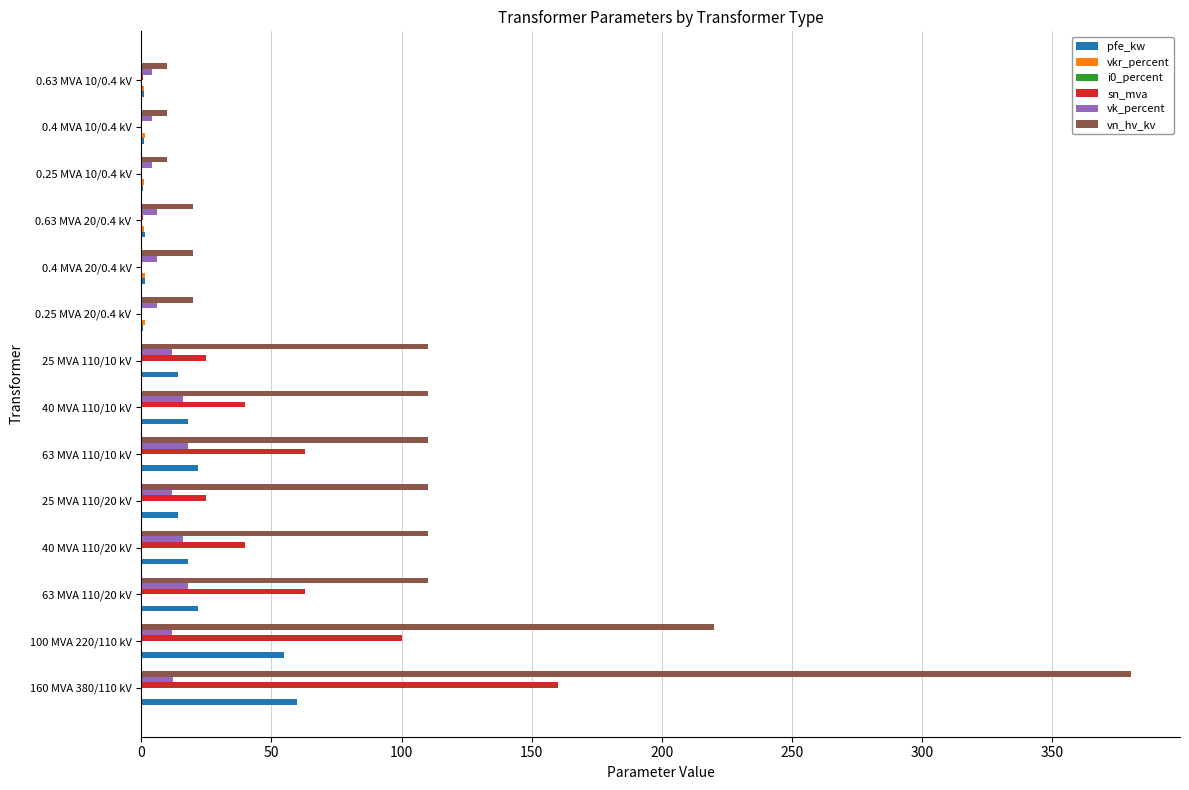

Which series has the largest total across all categories?

vn_hv_kv